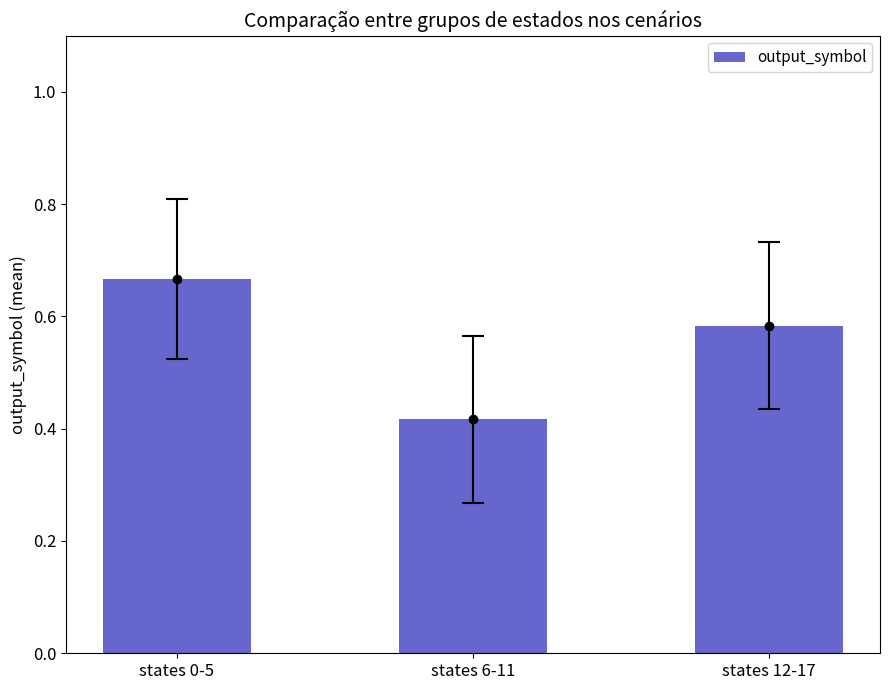

How many bars are there in total?

3